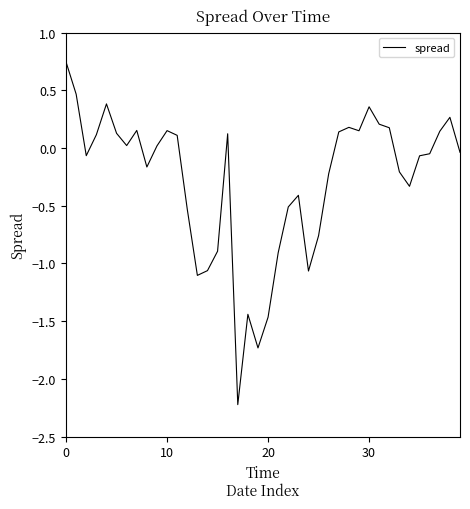

What is the minimum value shown in the chart?

-2.2